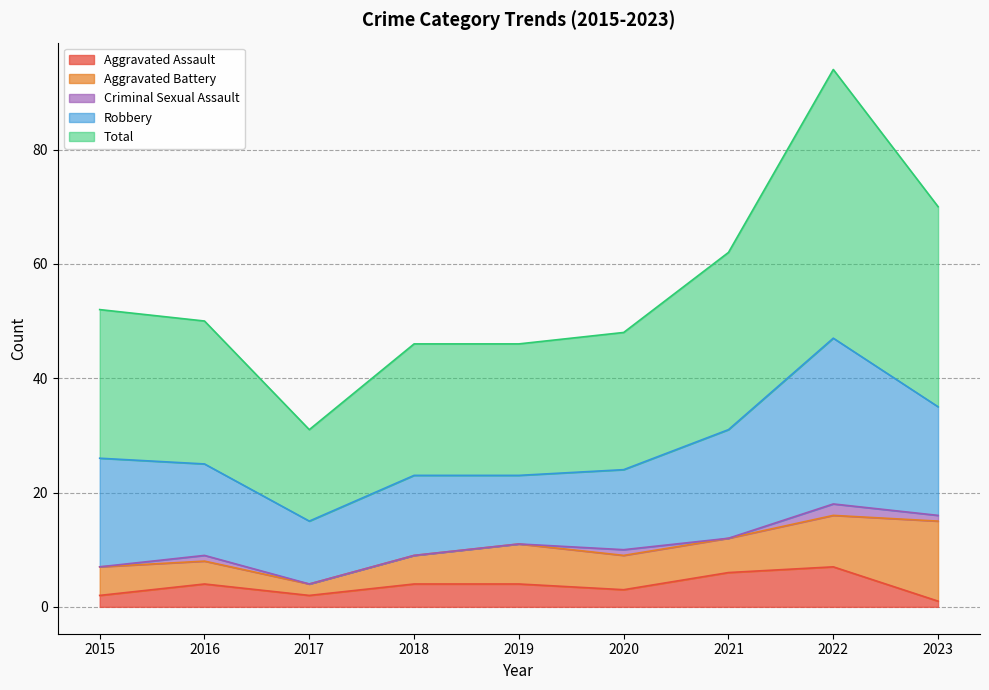

True or false: Criminal Sexual Assault and Total cross at least once.

False